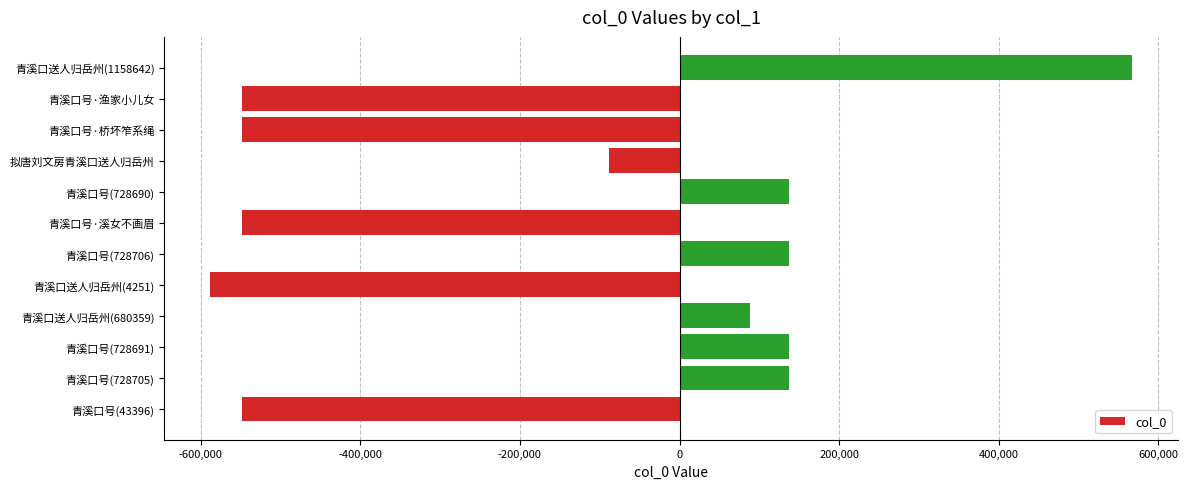

At which label is the value closest to -10518?

拟唐刘文房青溪口送人归岳州